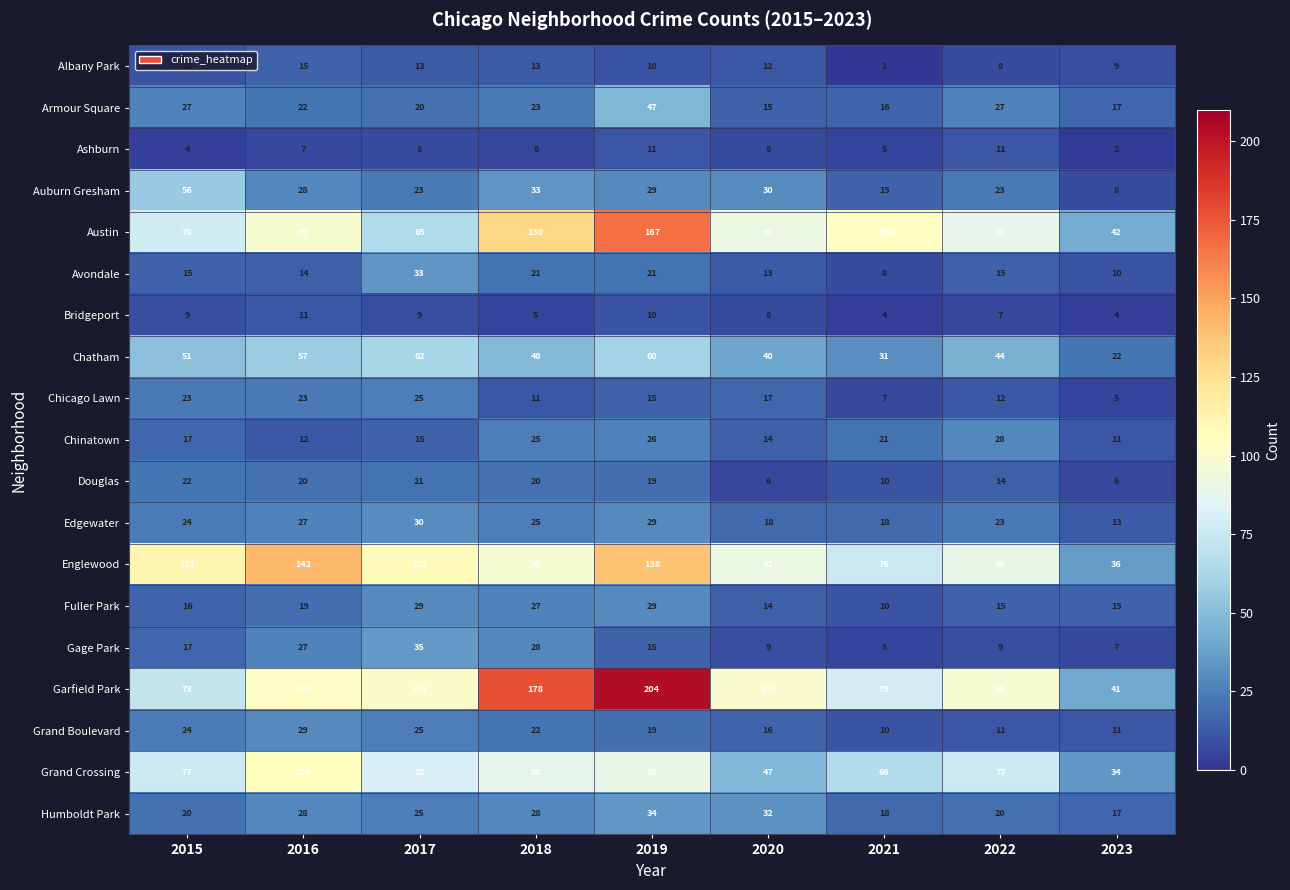

At which category is the sum across all series the highest?

2019